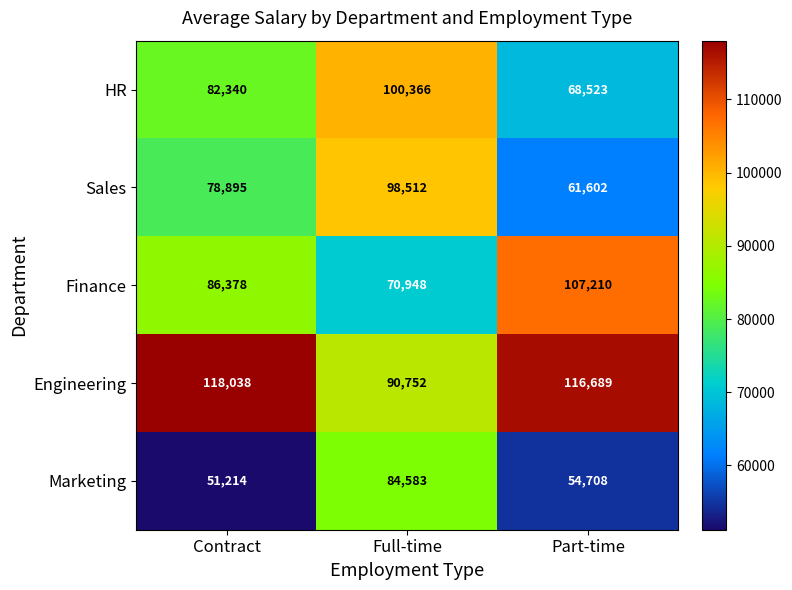

Which series has the largest range (max minus min)?

Sales